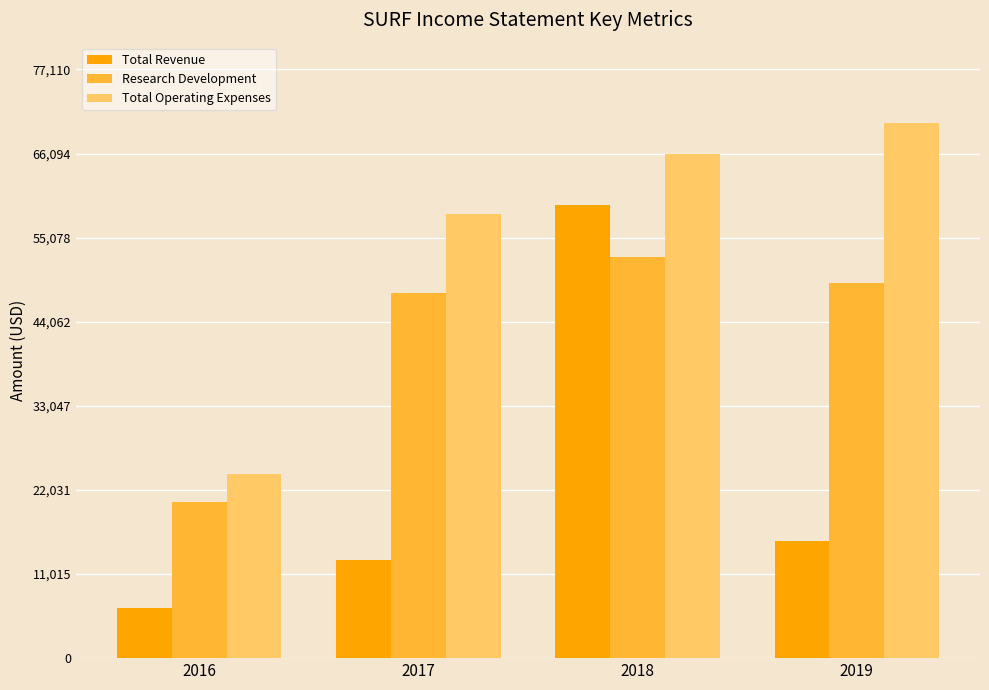

Where is Research Development nearest to the value 36500?

2017